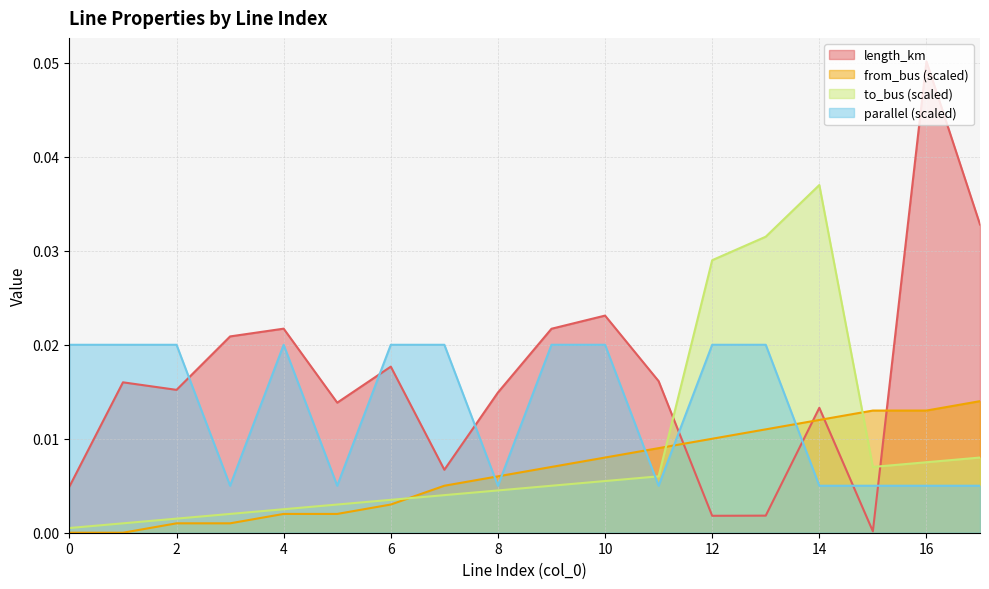

True or false: length_km has more than 1 interior local peaks.

True